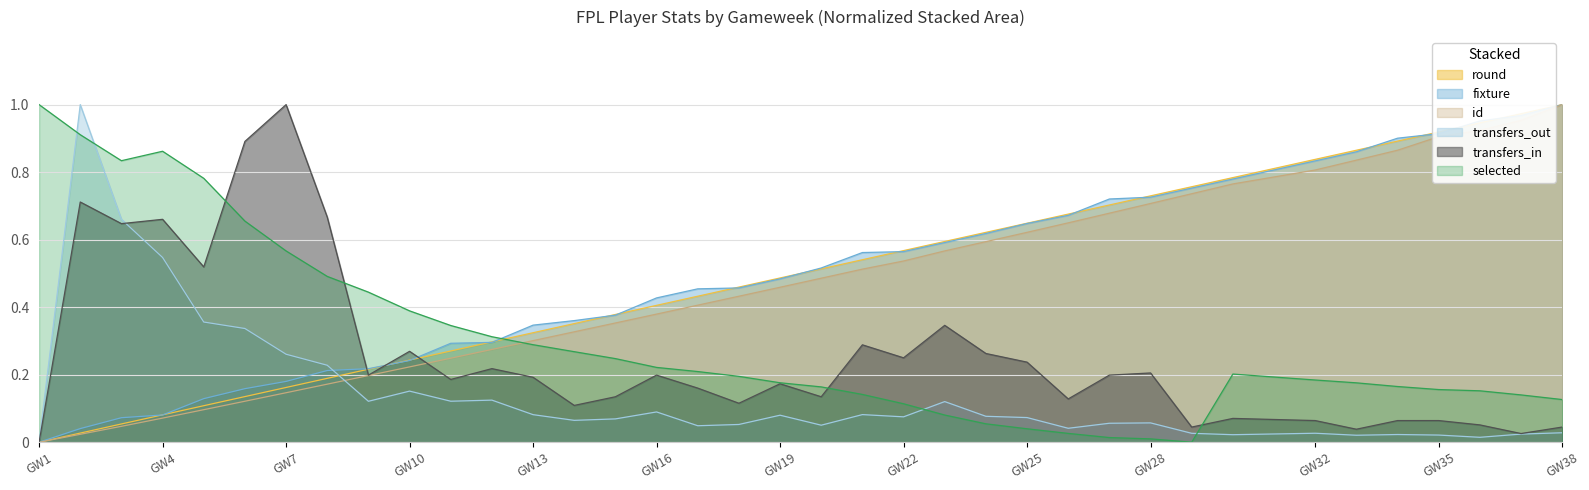

After their last crossing, which series has the higher values: selected or fixture?

fixture